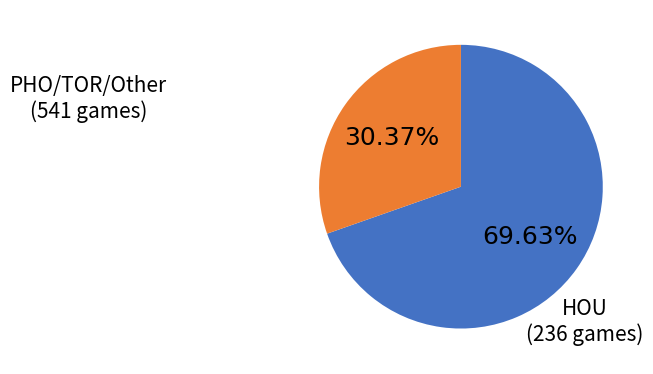

Is there any slice that represents more than half of the pie?

Yes